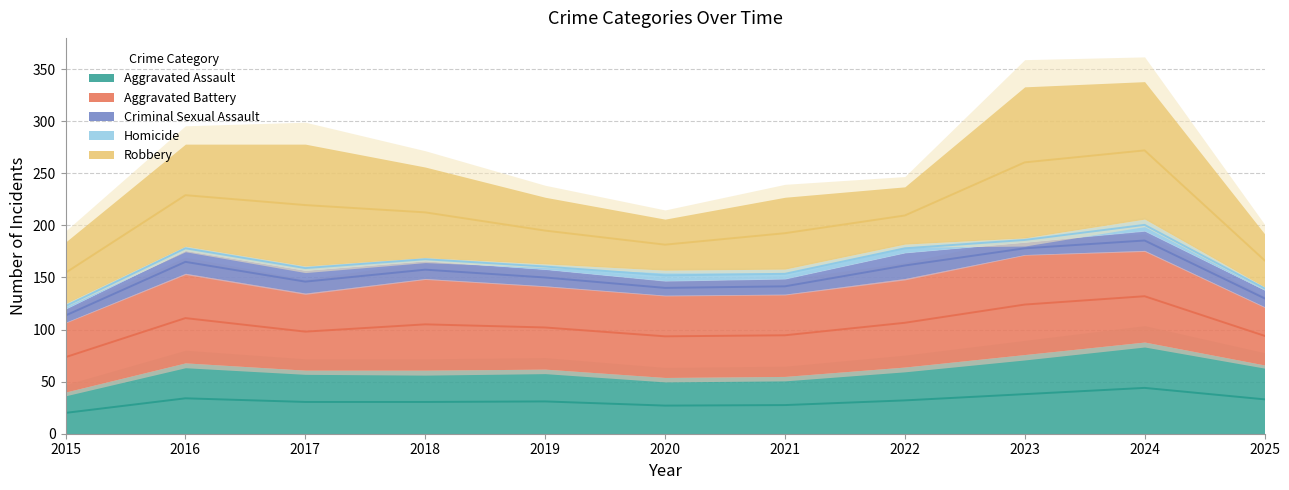

What is the difference between the maximum and second lowest values in the Aggravated Battery series?

29